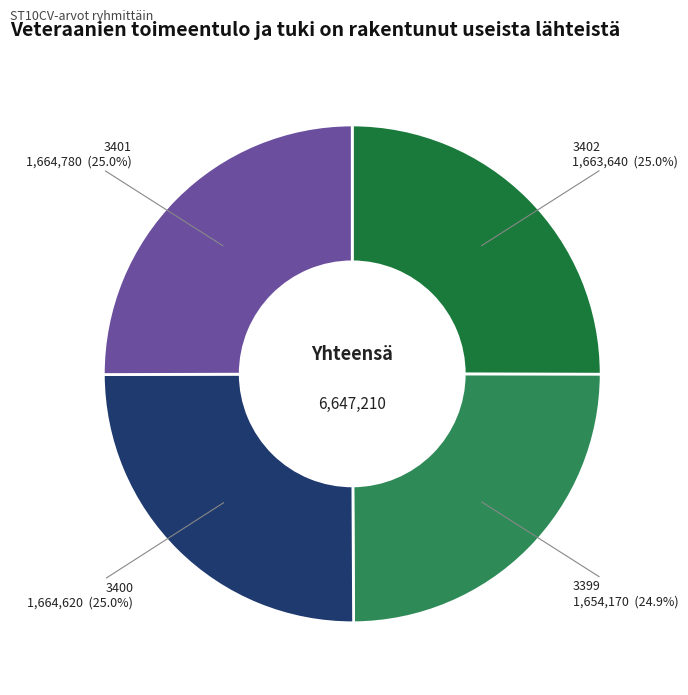

What percentage do 3401 and 3399 together represent?

49.9%